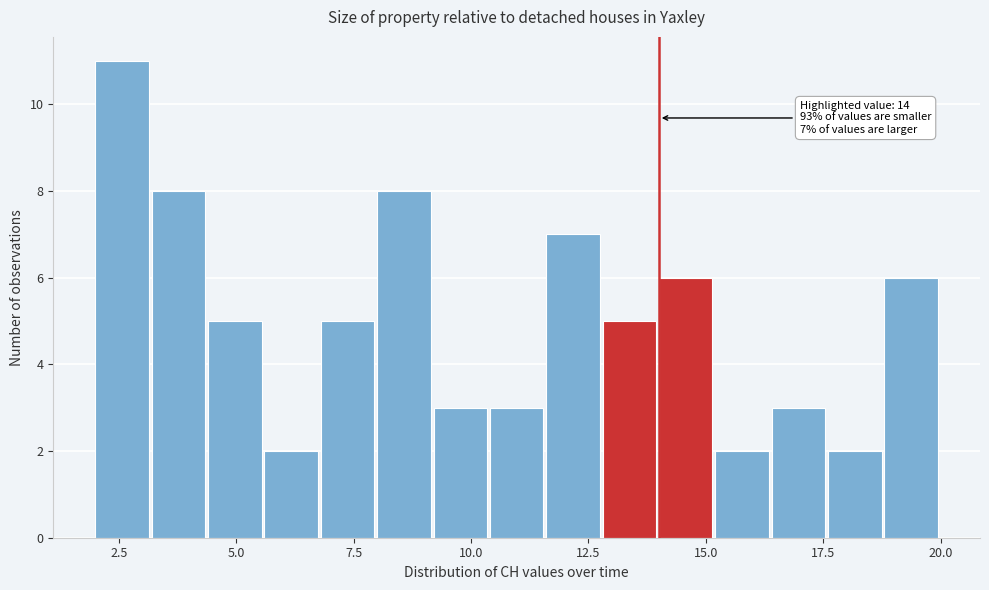

Read against the x-axis, roughly where is the centre of the tallest bar?

2.5